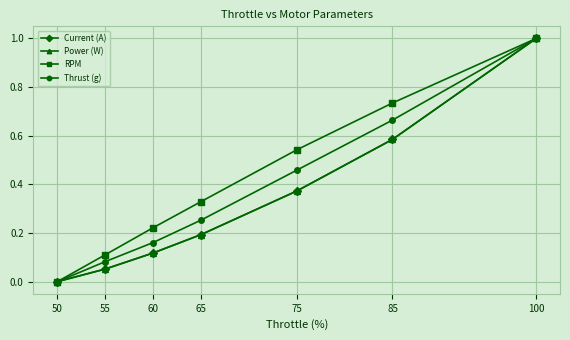

At which category is the sum across all series the highest?

100